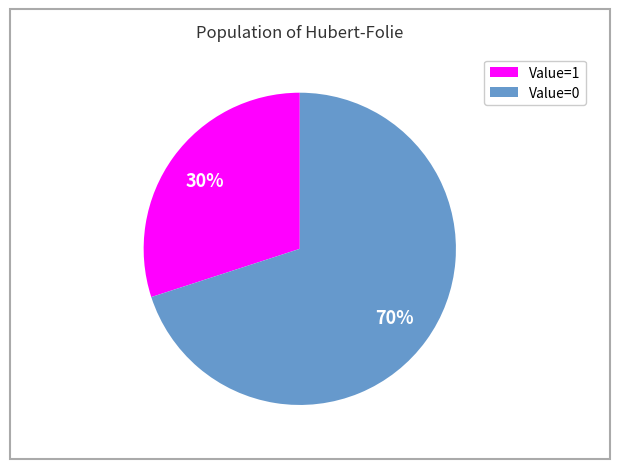

Count the number of slices in the pie.

2